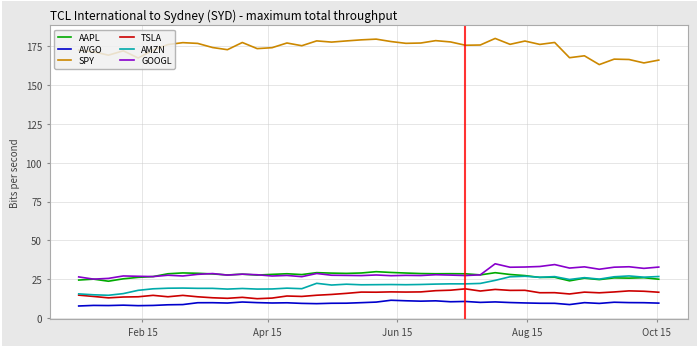

True or false: SPY and AAPL cross at least once.

False